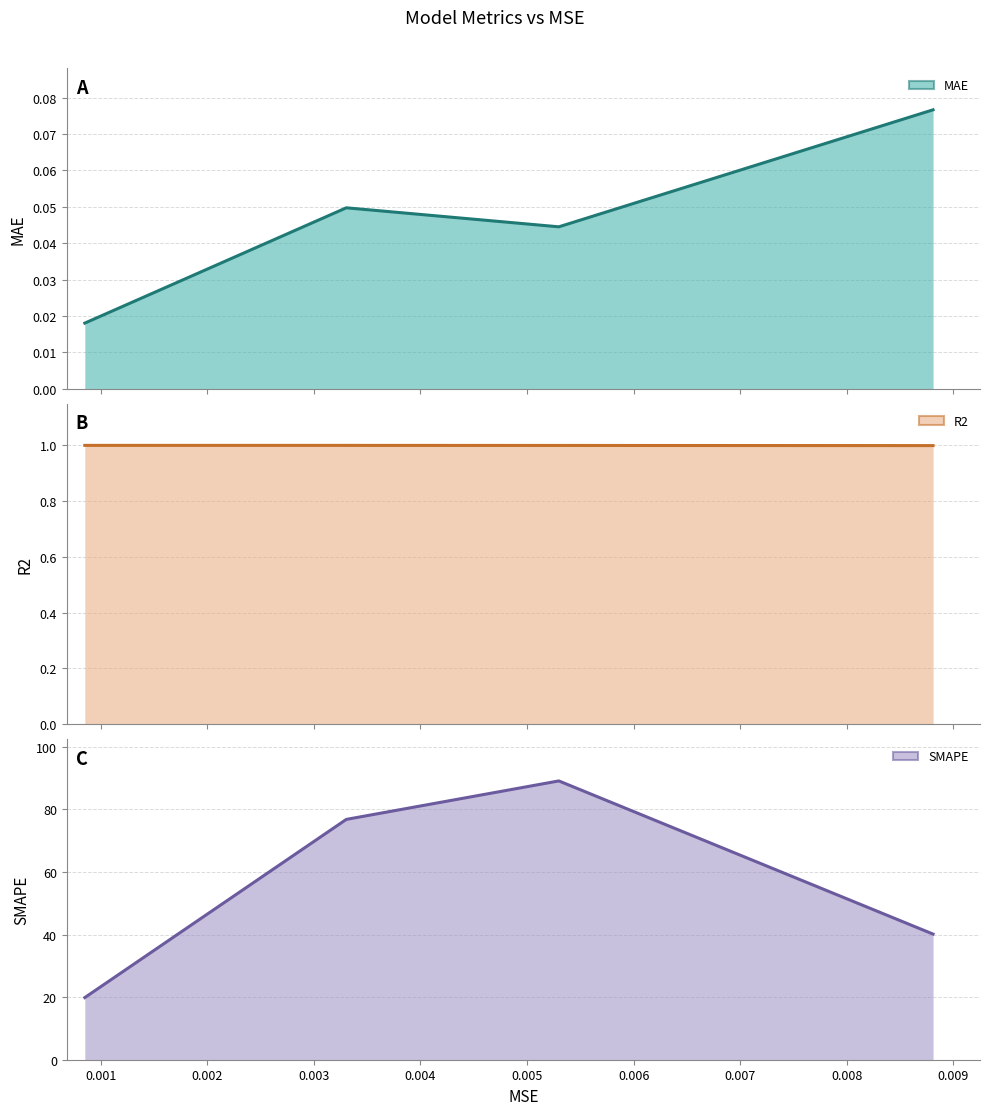

True or false: SMAPE has more than 0 points higher than both neighbors.

True